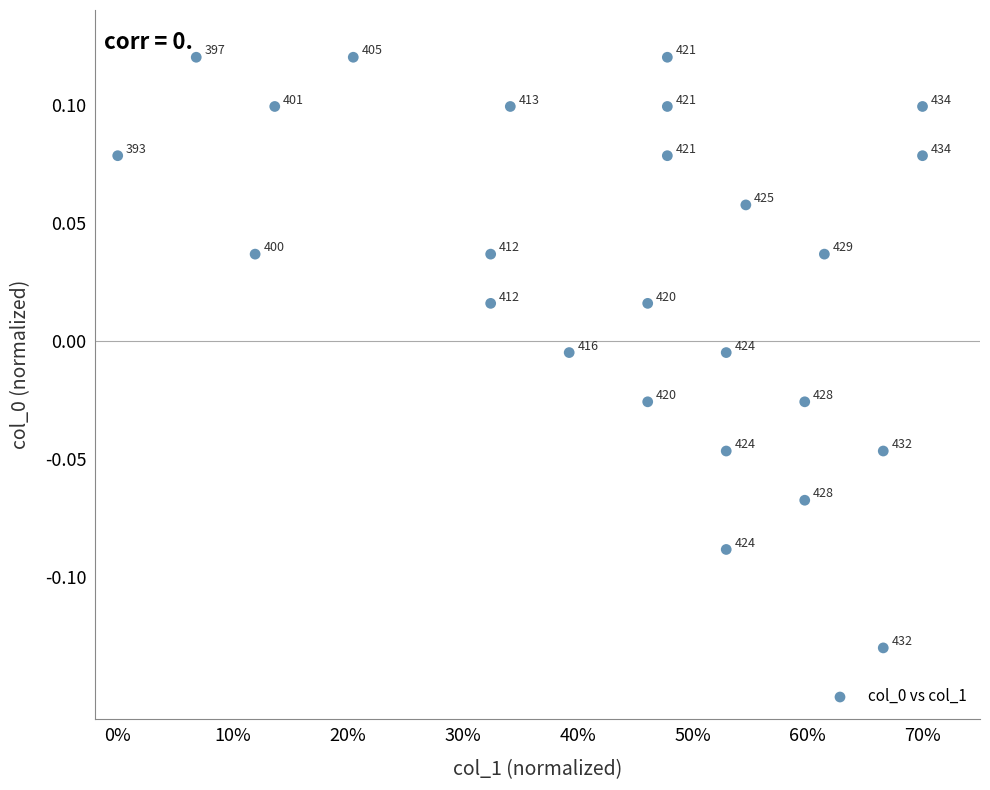

What is the range of X values (max minus min)?

0.7